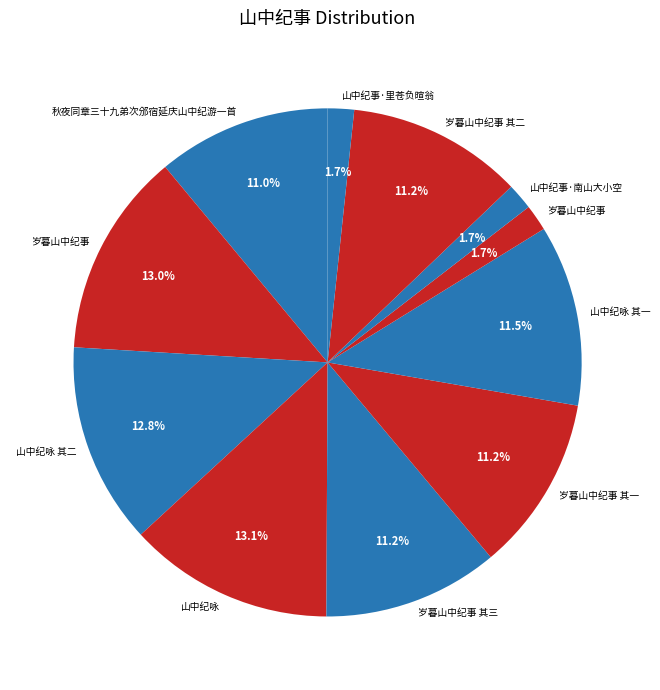

What is the smallest slice in the pie chart?

岁暮山中纪事